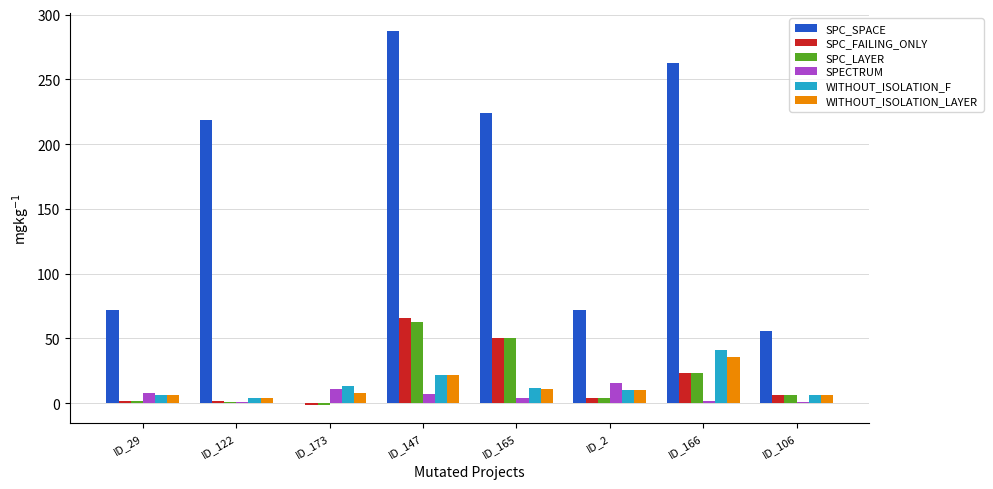

How many distinct data groups are displayed?

6